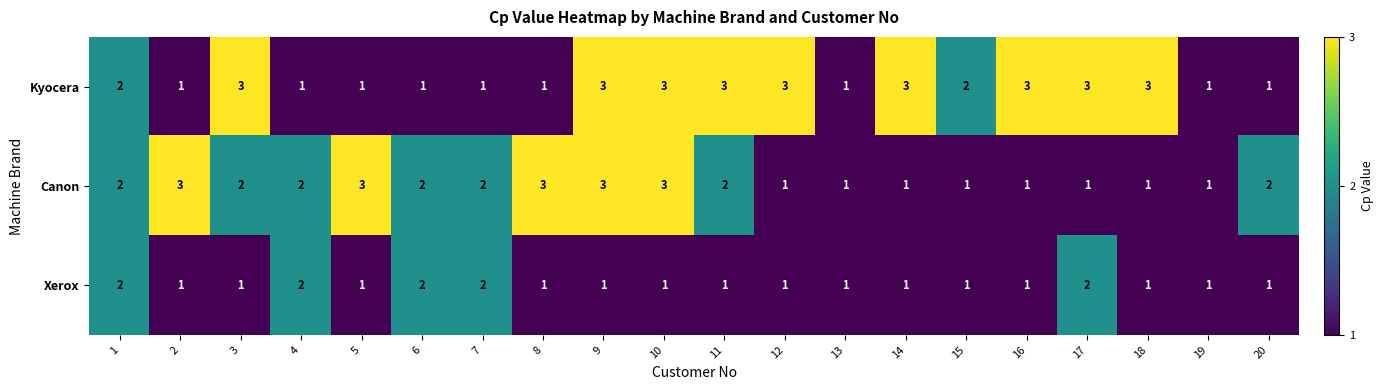

Which series has the largest total across all categories?

Kyocera